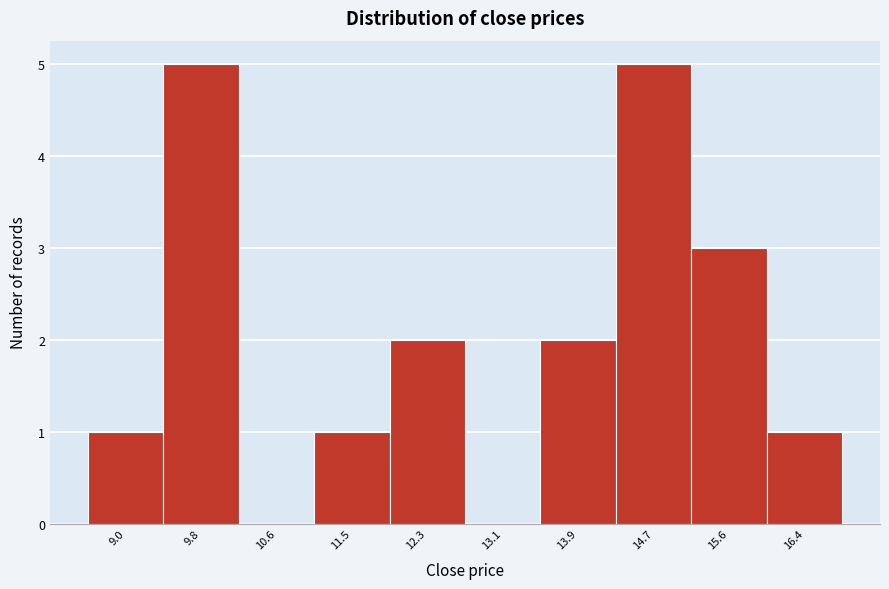

Reading left to right, what are all the values shown in this chart?

9.0=1	9.8=5	10.6=0	11.5=1	12.3=2	13.1=0	13.9=2	14.7=5	15.6=3	16.4=1